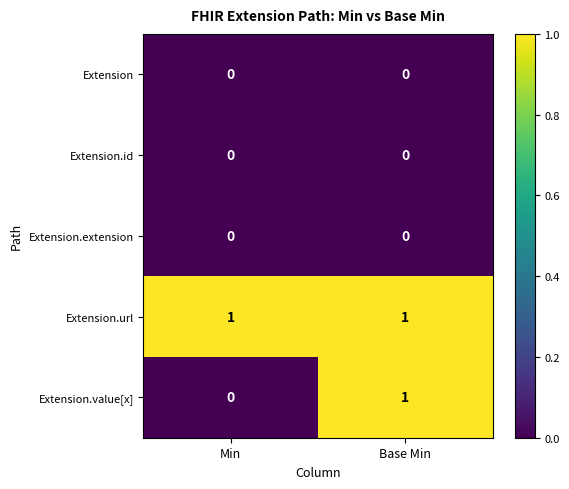

What is the total value across all series at Base Min?

2